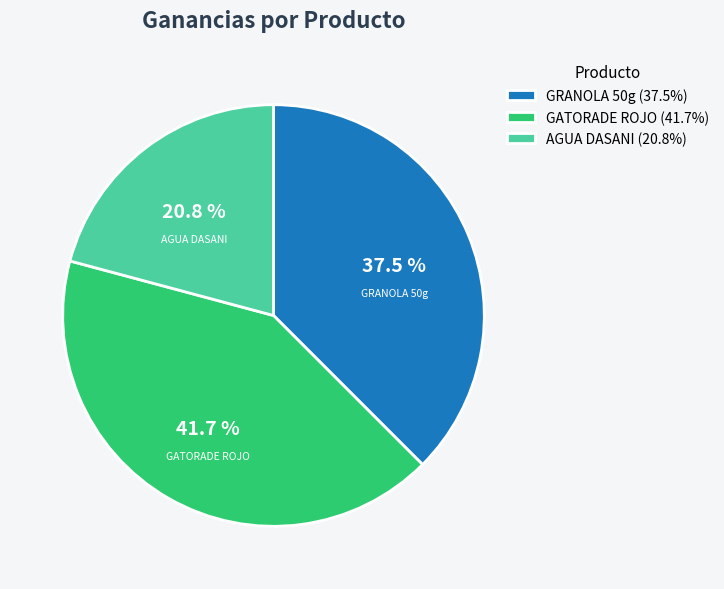

Which category has the smallest portion of the pie?

AGUA DASANI